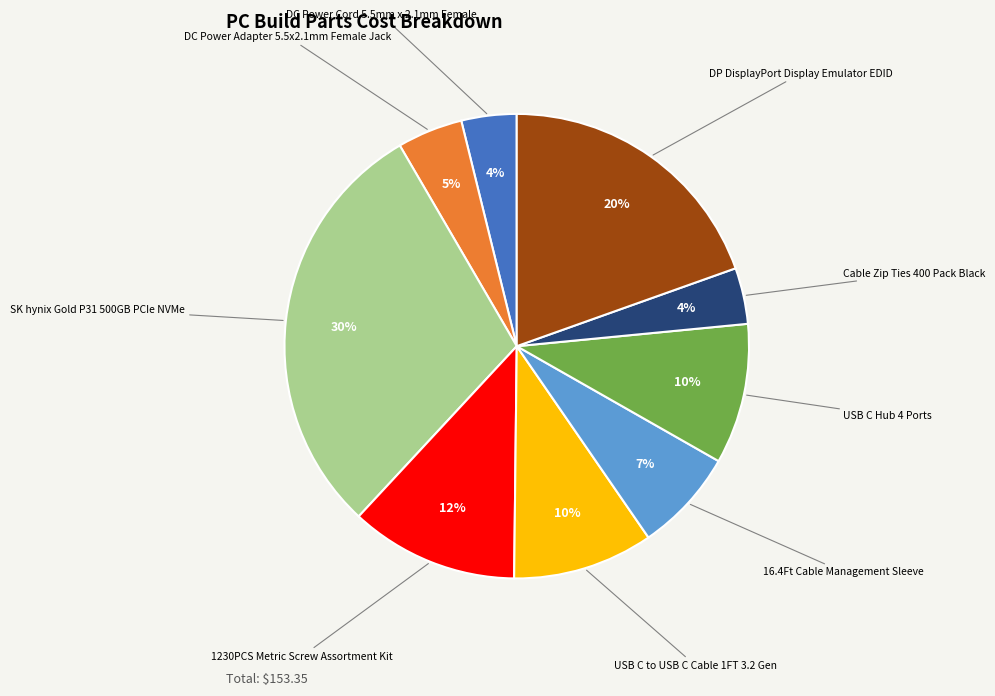

Is there a majority slice in this chart?

No